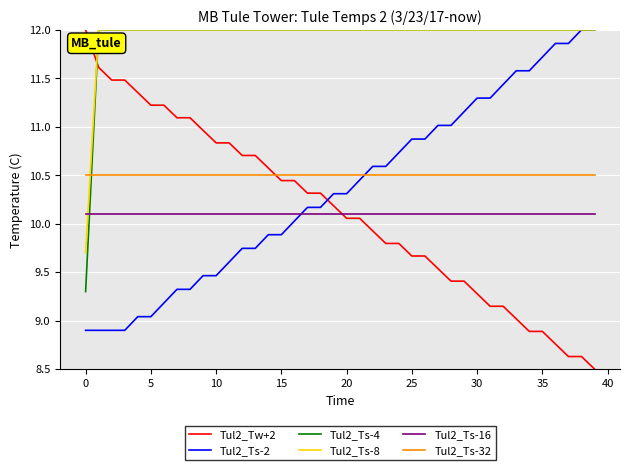

Which series ends up on top after the final intersection of Tul2_Ts-16 and Tul2_Ts-8?

Tul2_Ts-8